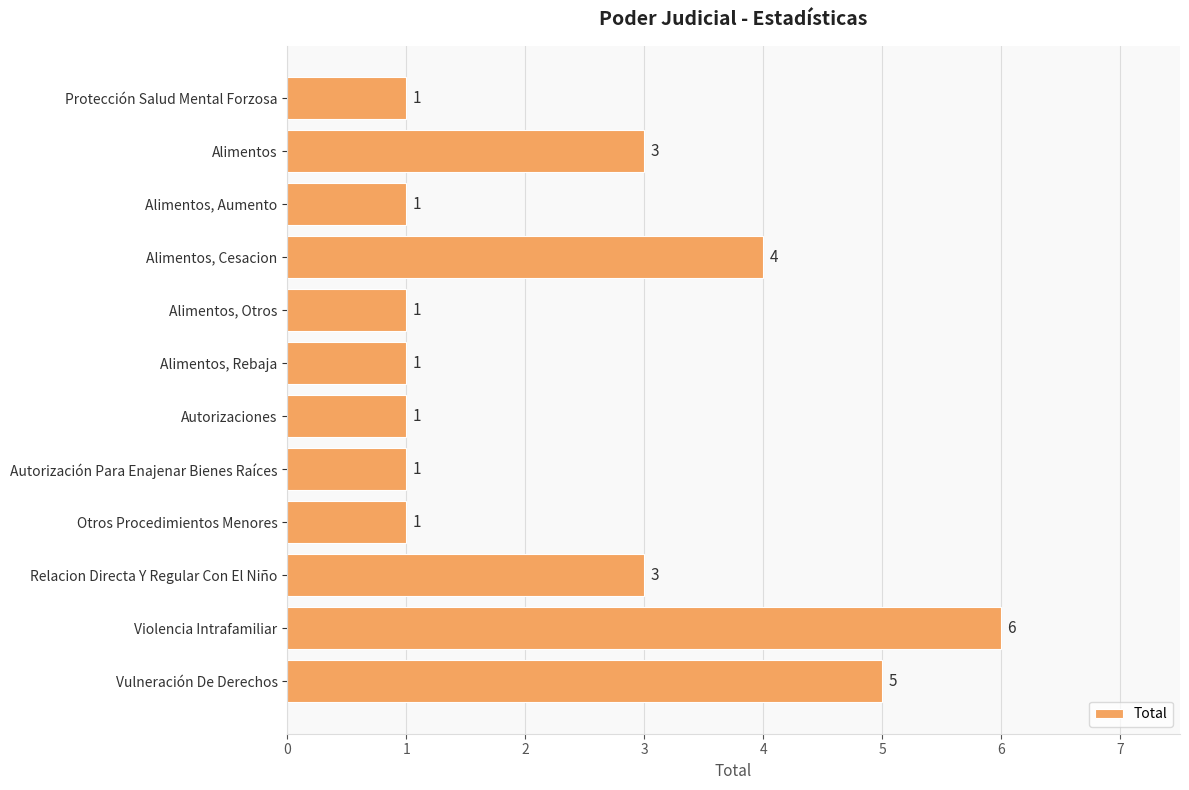

How many categories are shown in the chart?

12